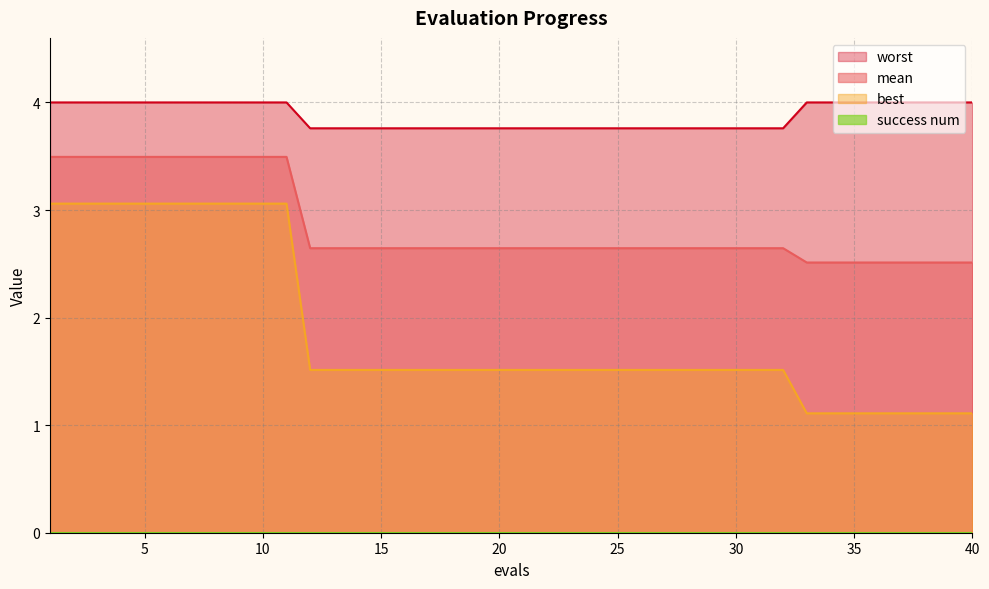

What value does the worst series have at 37?

4.0